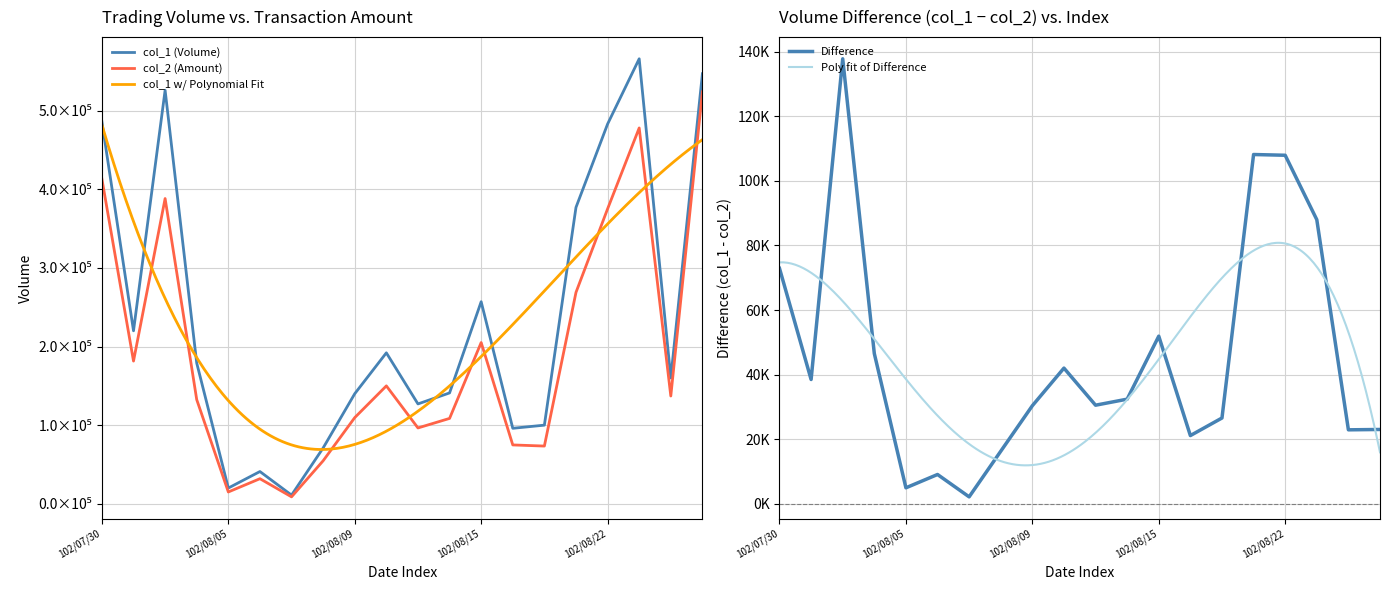

Does the chart display data point markers on the line(s)?

No